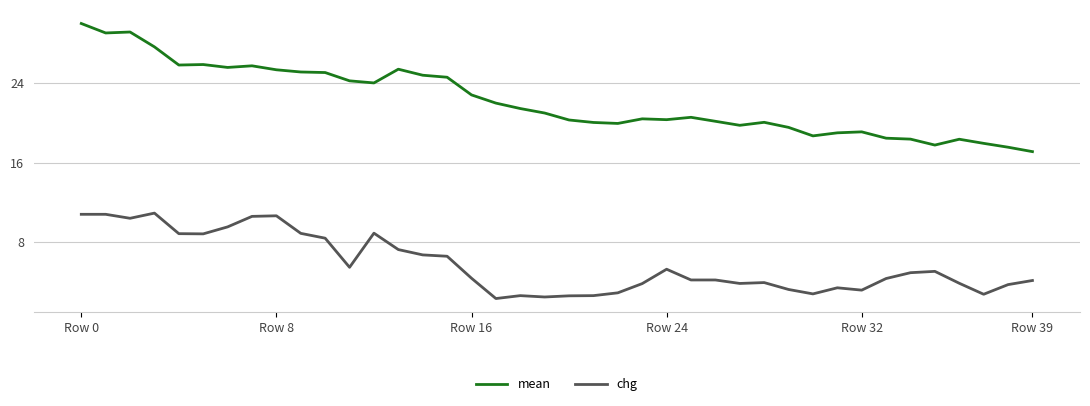

What are all the series names shown in the legend?

mean, chg